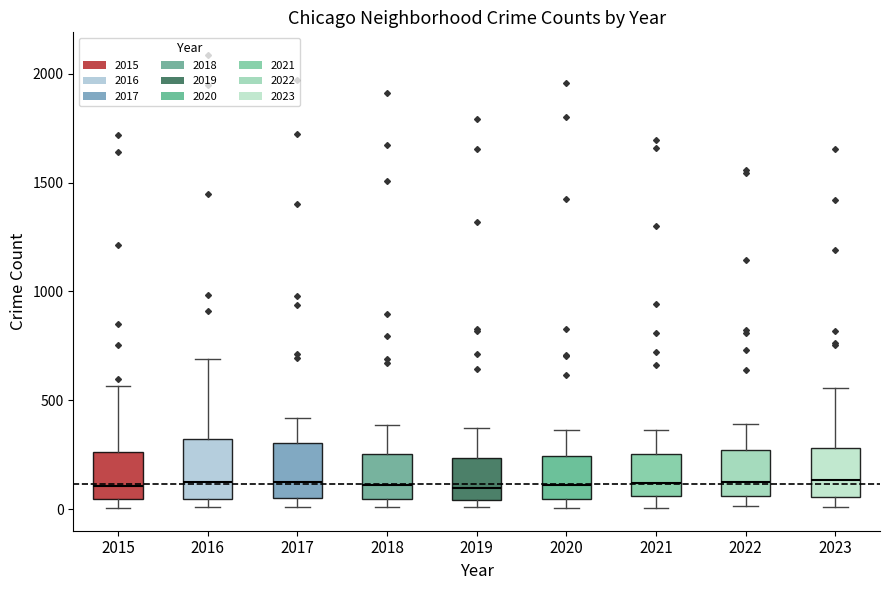

Reading left to right, transcribe this box plot: for each box, give where its median line is, the range the box spans, and where its two whiskers end, as read against the y-axis. The values are not printed on the chart, so give them approximately, as read against the axis.

2015: median 100, box 50 to 250, whiskers 0 to 550
2016: median 150, box 50 to 300, whiskers 0 to 700
2017: median 100, box 50 to 300, whiskers 0 to 400
2018: median 100, box 50 to 250, whiskers 0 to 400
2019: median 100, box 50 to 250, whiskers 0 to 400
2020: median 100, box 50 to 250, whiskers 0 to 350
2021: median 100, box 50 to 250, whiskers 0 to 350
2022: median 100, box 50 to 250, whiskers 0 to 400
2023: median 150, box 50 to 300, whiskers 0 to 550